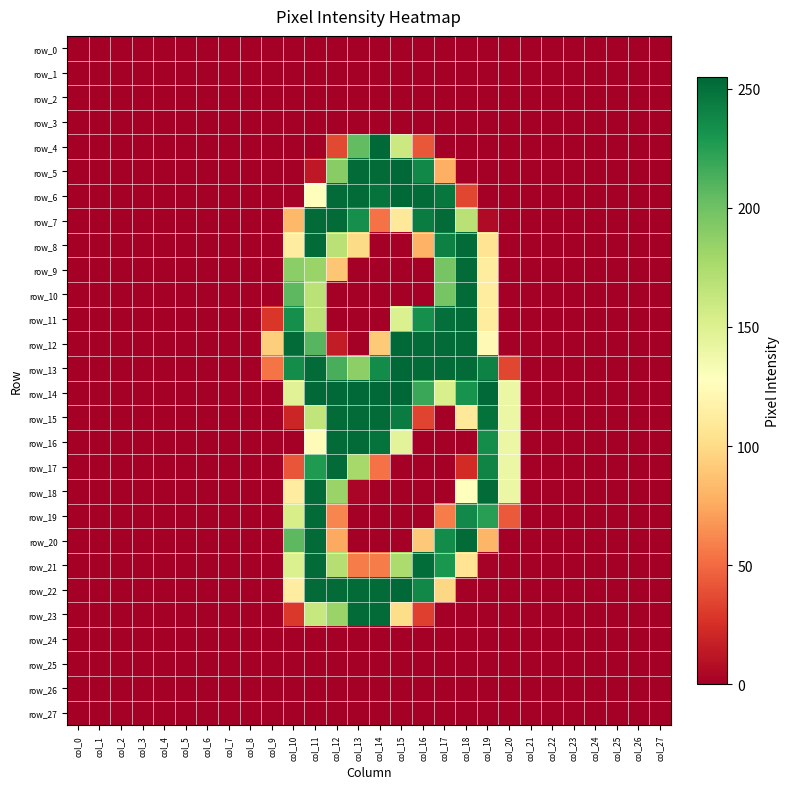

Which series has the largest range (max minus min)?

row_14